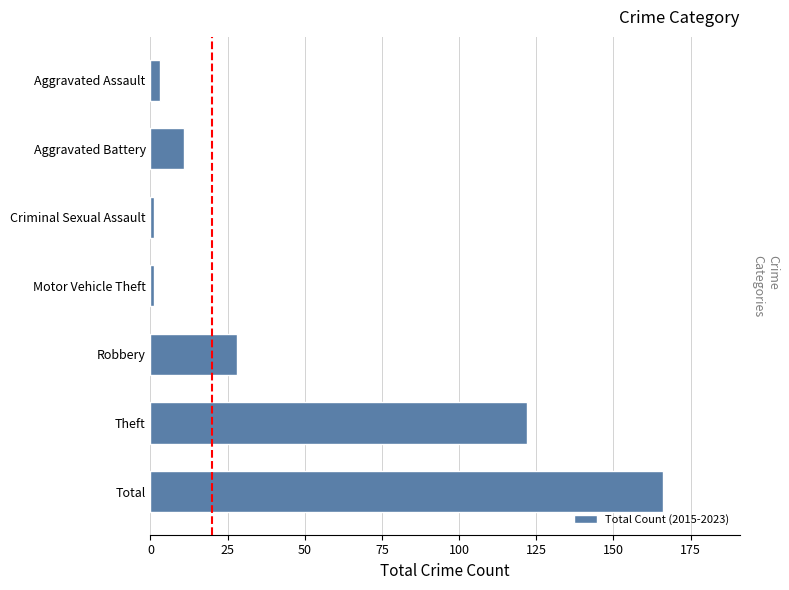

Between Total and Robbery, which is larger?

Total